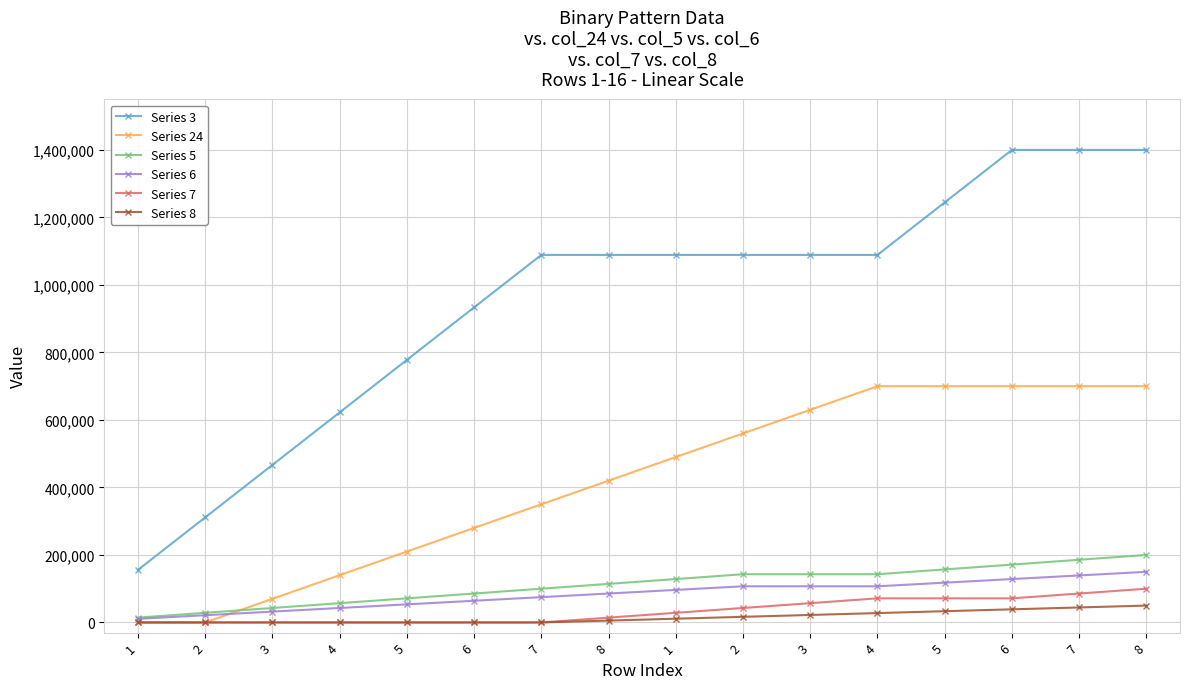

What are all the series names shown in the legend?

Series 3, Series 24, Series 5, Series 6, Series 7, Series 8